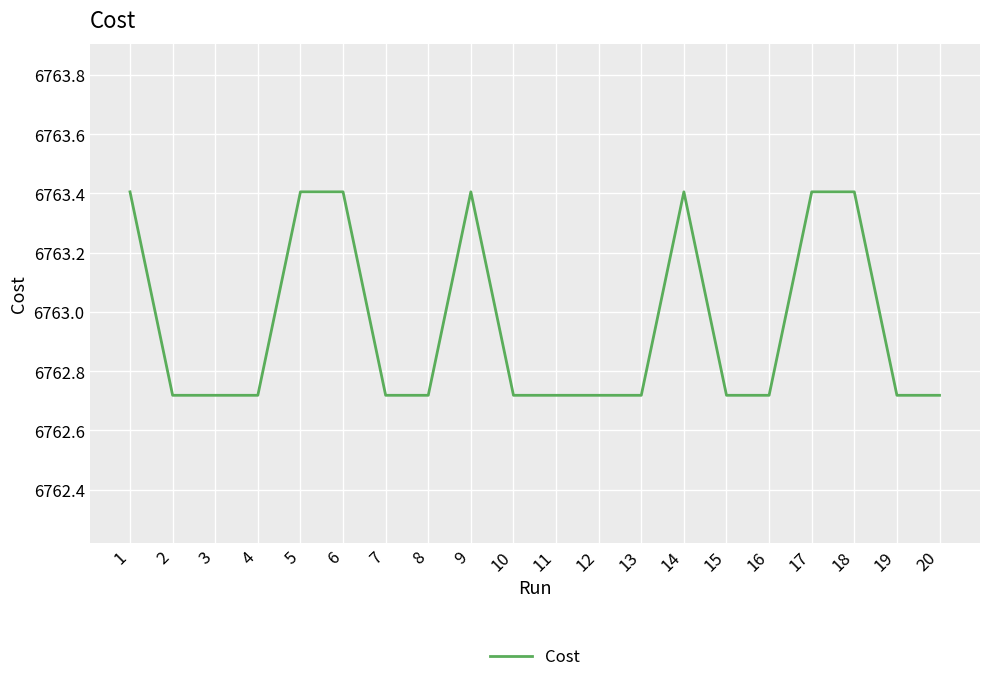

Does the chart have visible grid lines?

Yes